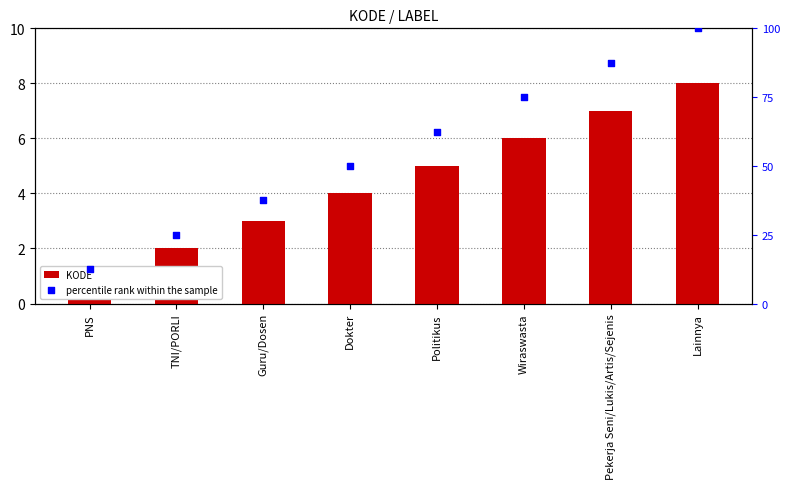

At which category is the sum across all series the highest?

Lainnya